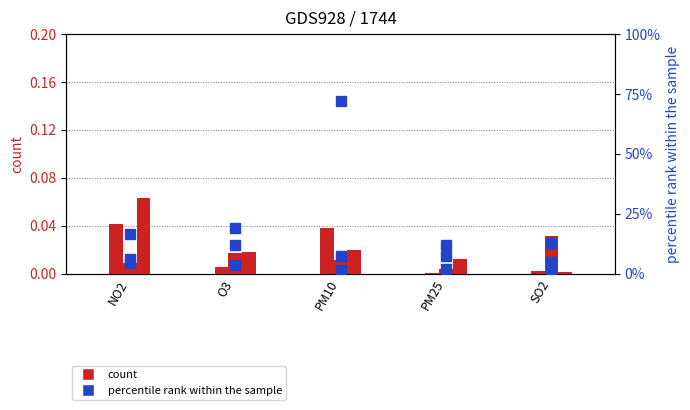

Rank the categories by air_freight value from lowest to highest.

PM25, SO2, O3, PM10, NO2